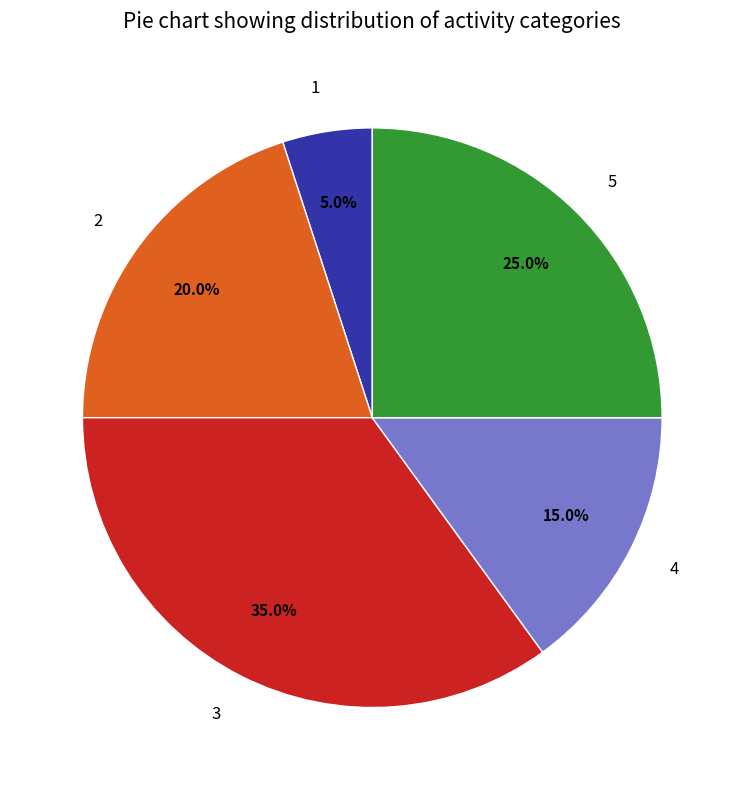

What percentage is the 3 slice, to the nearest percent?

35%